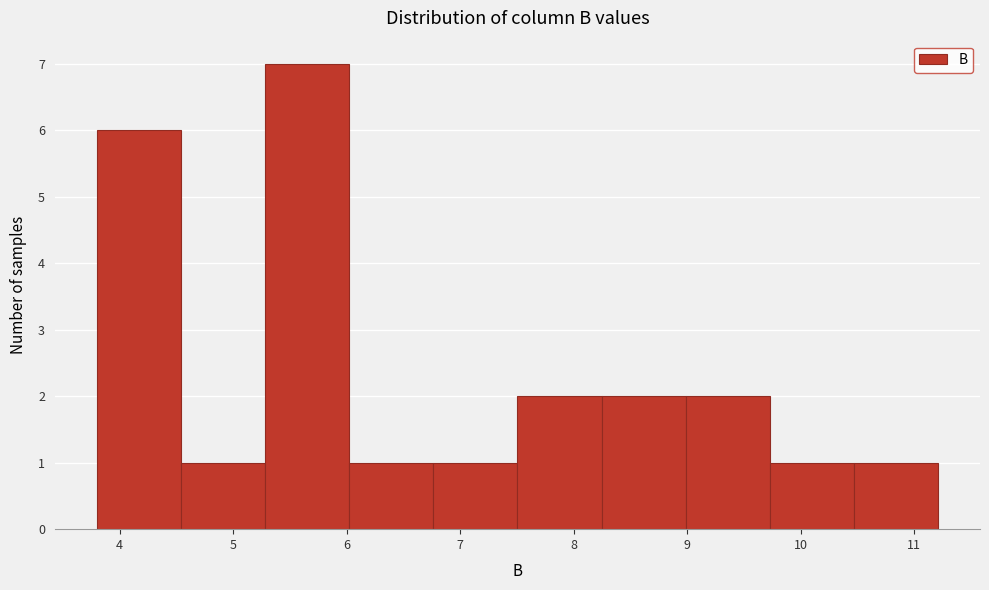

Reading left to right, list every bar in this chart as the range it spans on the x-axis followed by its height. Neither the bar edges nor the heights are printed on the chart, so give them approximately, as read against the axes.

3.8 to 4.5: 6
4.5 to 5.3: 1
5.3 to 6.0: 7
6.0 to 6.8: 1
6.8 to 7.5: 1
7.5 to 8.2: 2
8.2 to 9.0: 2
9.0 to 9.7: 2
9.7 to 10.5: 1
10.5 to 11.2: 1